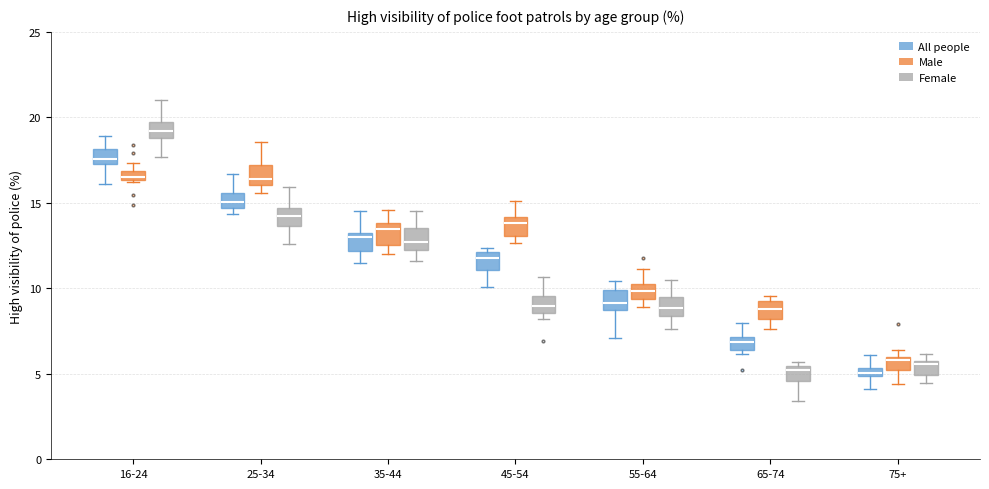

Which box's median line is the highest?

16-24 (Female)